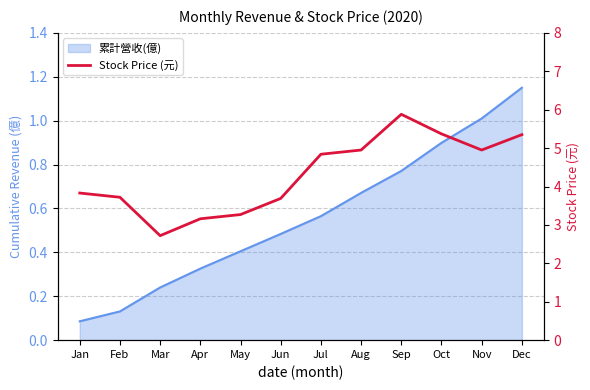

At which category does the data reach its first local peak?

Sep